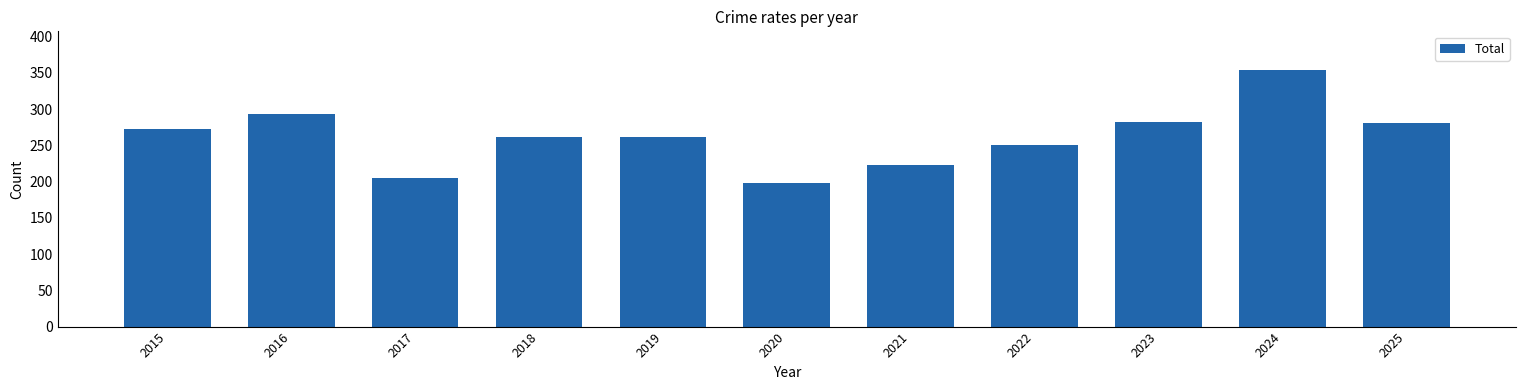

Is it true that the value at 2017 is 311?

False